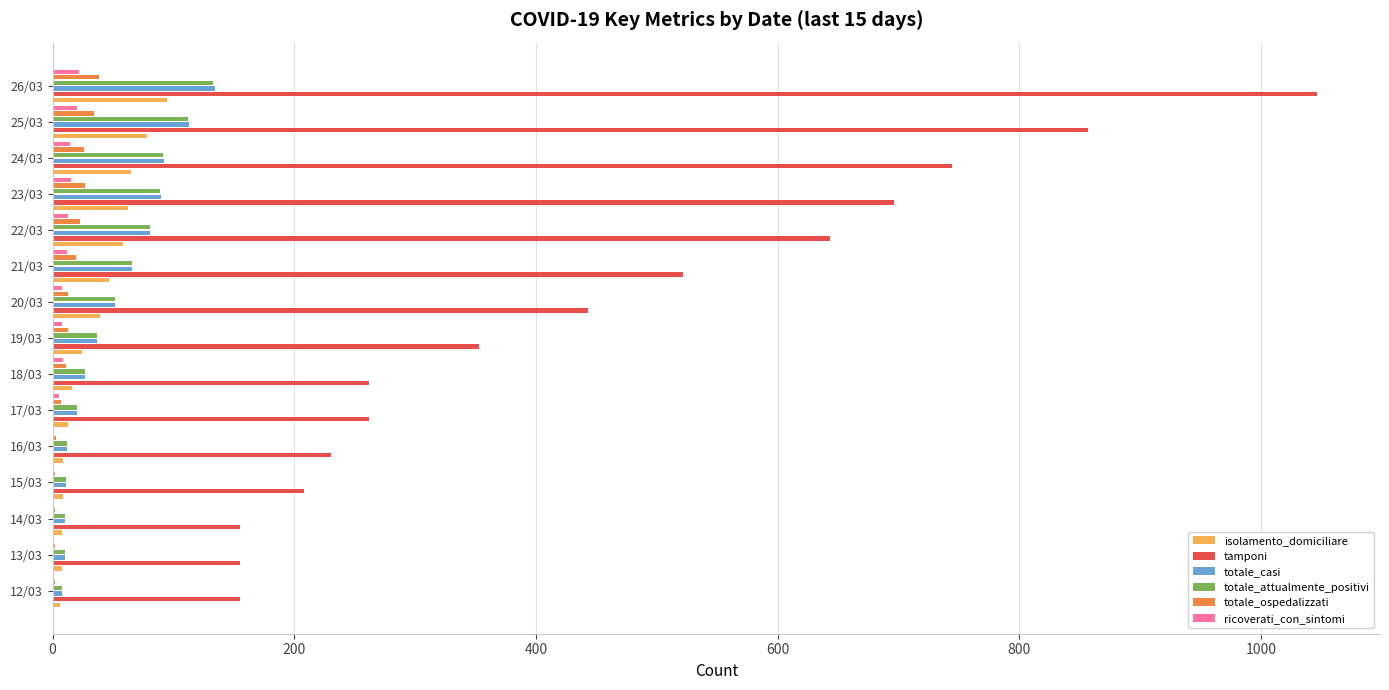

What is the average value of the totale_attualmente_positivi series?

51